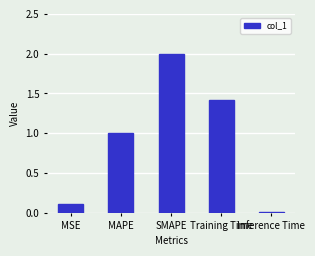

What is the approximate value at MAPE?

1.0